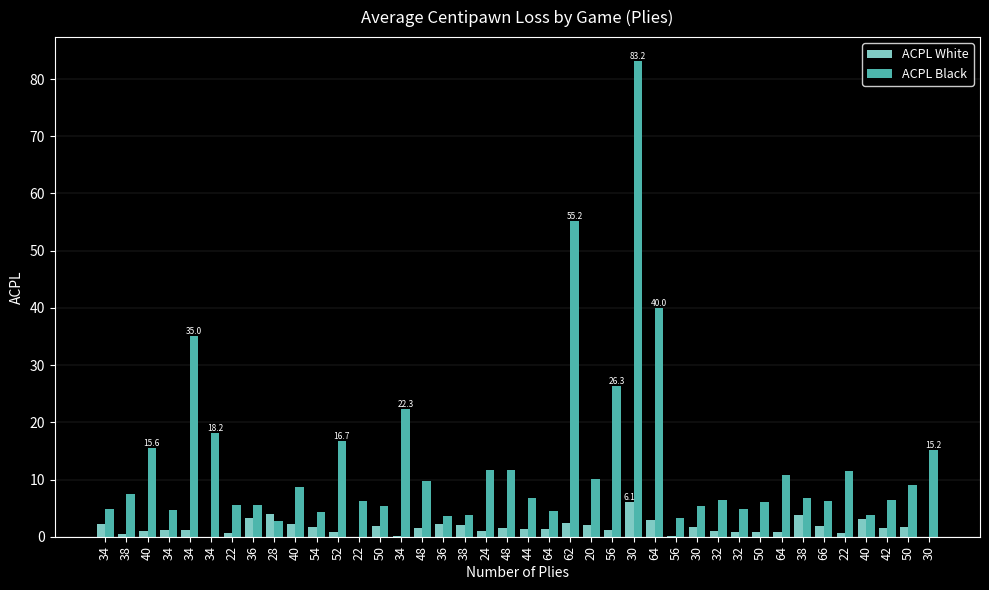

True or false: ACPL White has a value of 1.7 at 50.

True